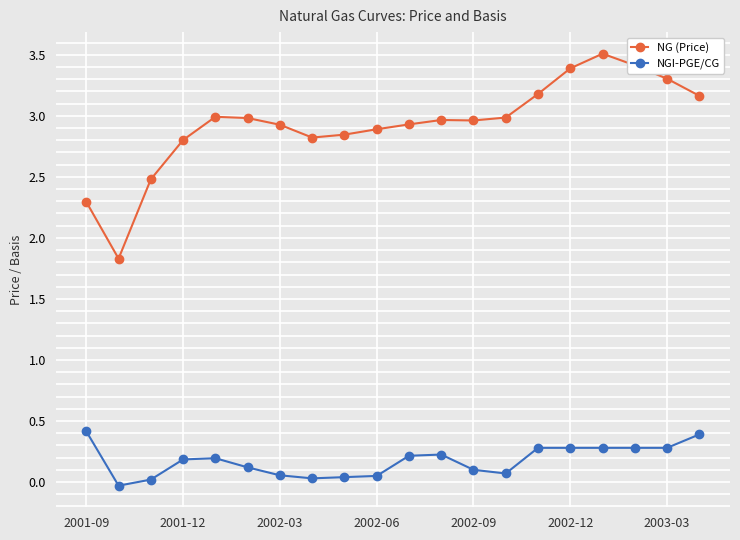

List the series in order of their overall mean, lowest first.

NGI-PGE/CG, NG (Price)